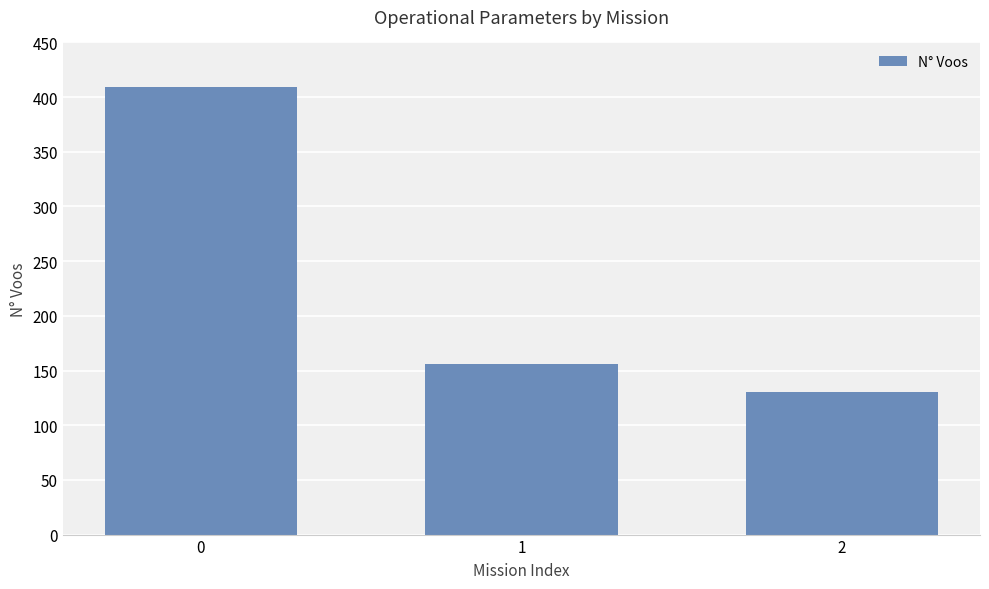

Is it true that the value at 2 is 130?

True